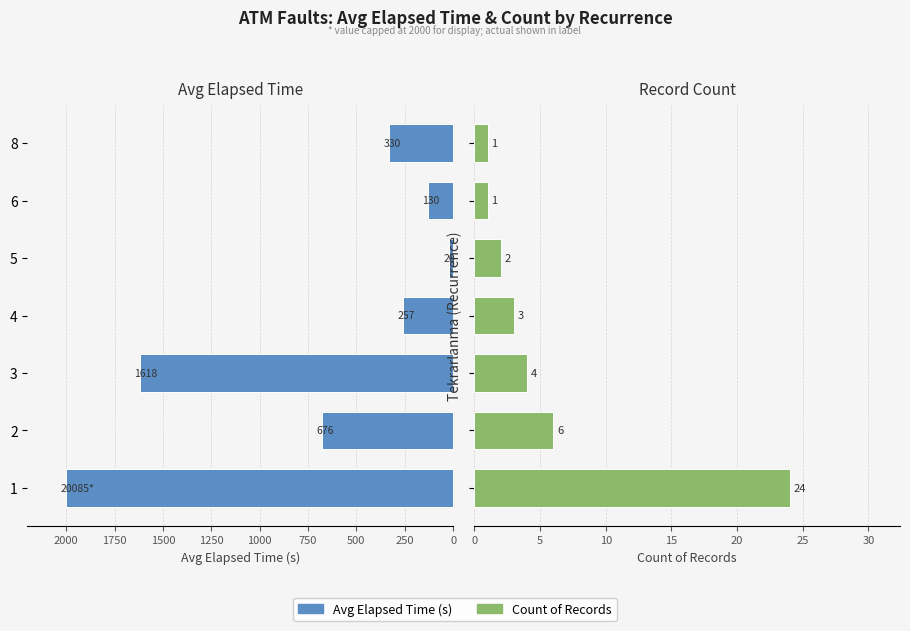

Count the number of data series in this chart.

2